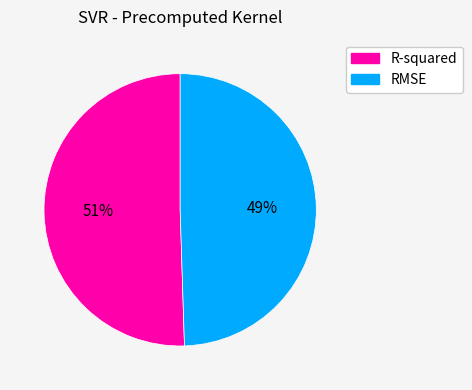

Which slice is the largest?

R-squared